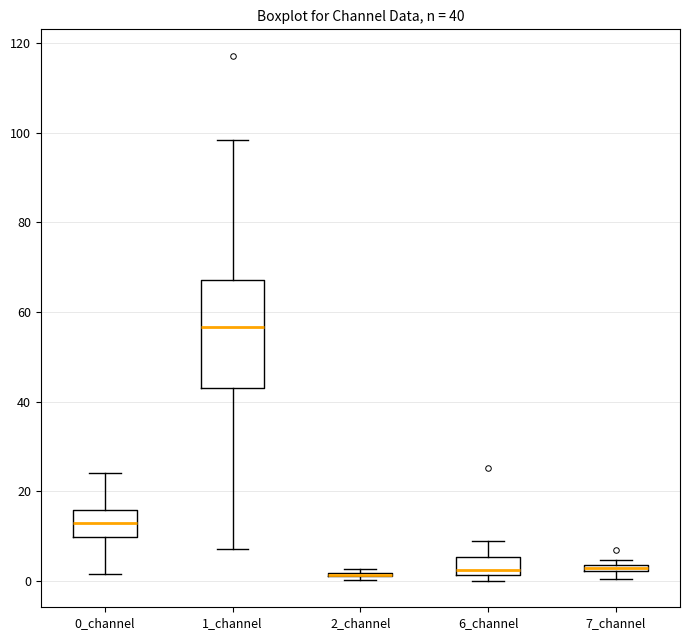

Which box is the tallest, from its lower edge to its upper edge?

1_channel